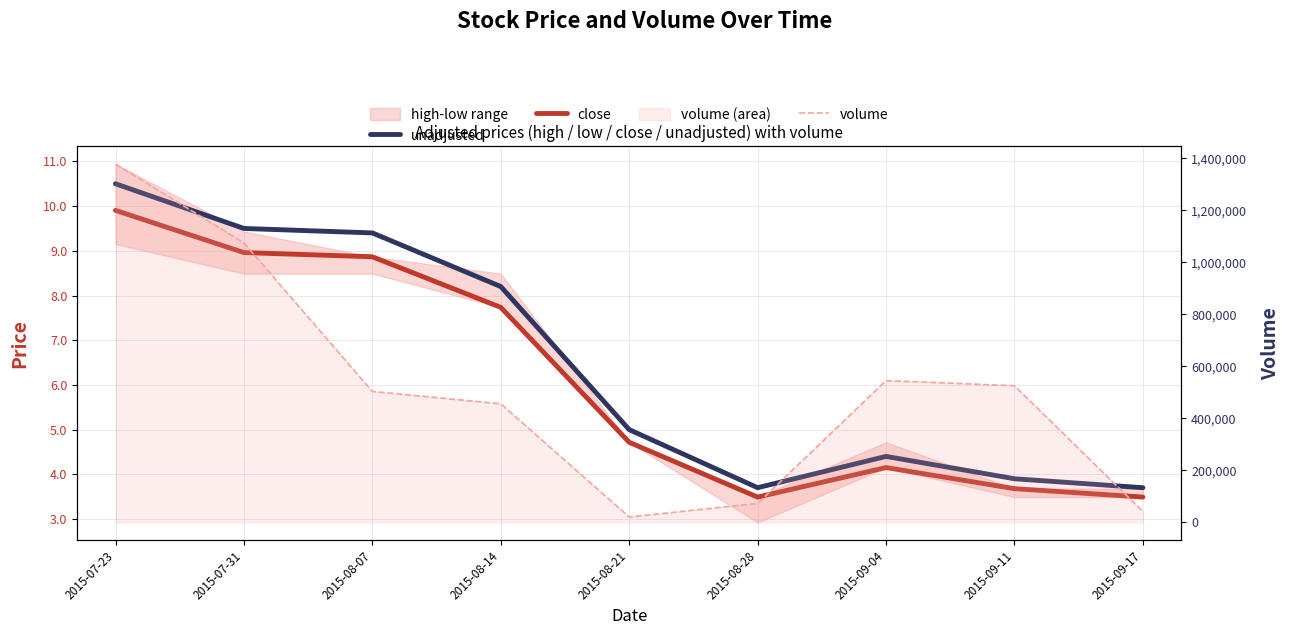

What is the difference between the maximum and minimum values in the volume series?

1357700.0